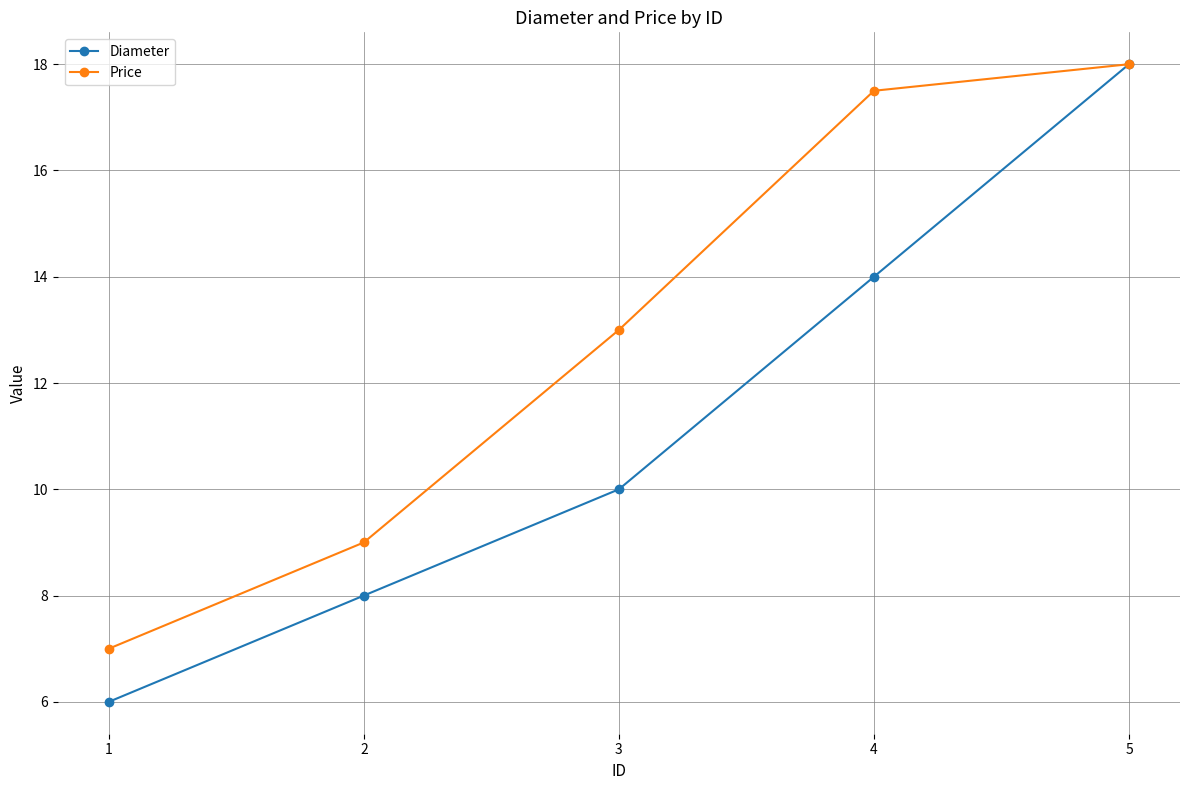

True or false: Diameter has more than 2 points higher than both neighbors.

False